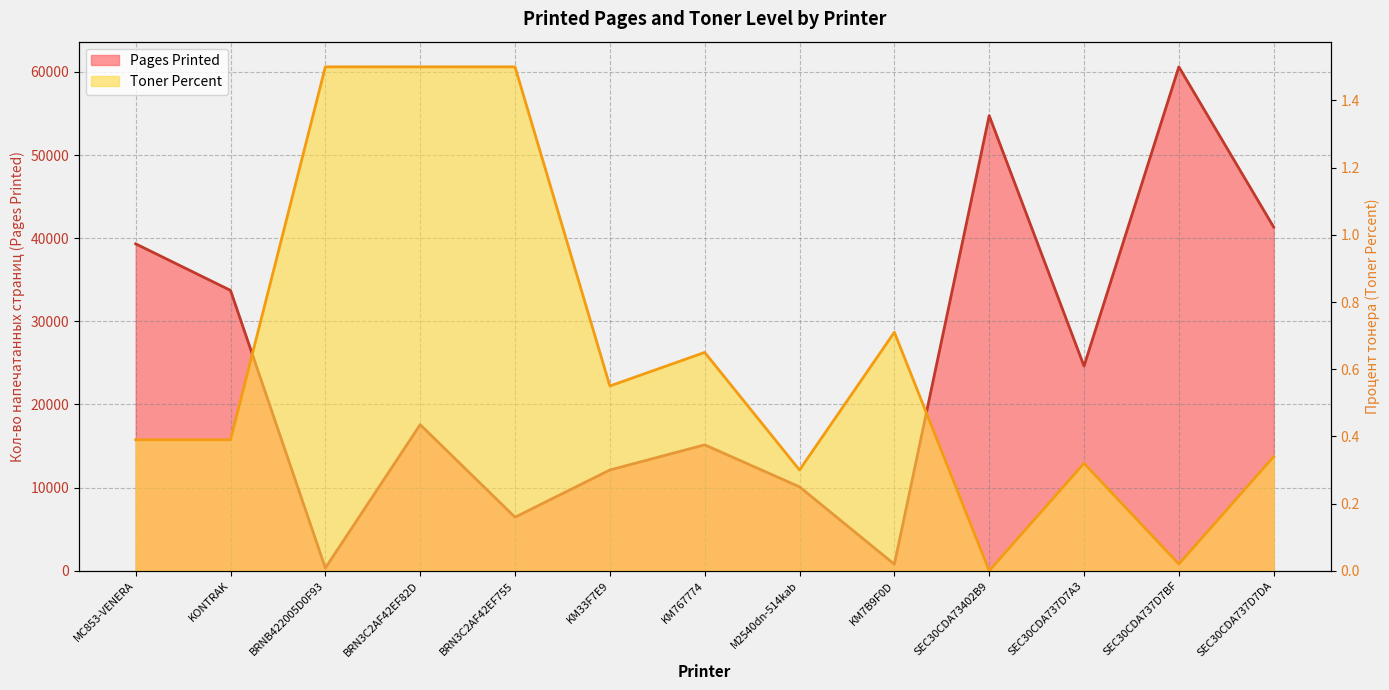

At how many categories does at least one series exceed 22816?

6